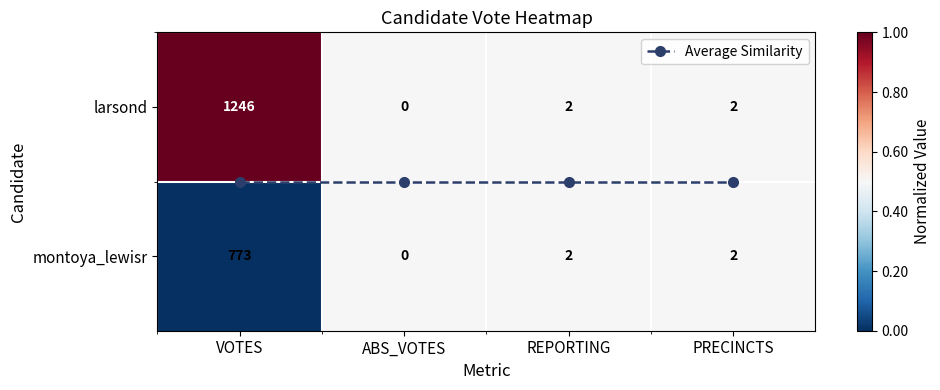

Which series has the largest range (max minus min)?

larsond